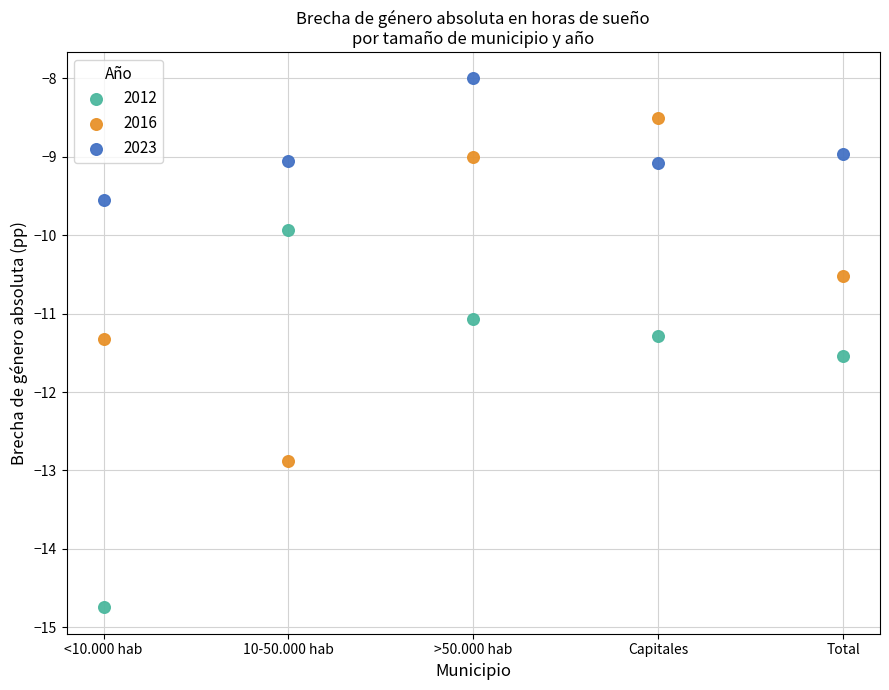

In the 2012 series, what Y value is closest to -12?

-11.5